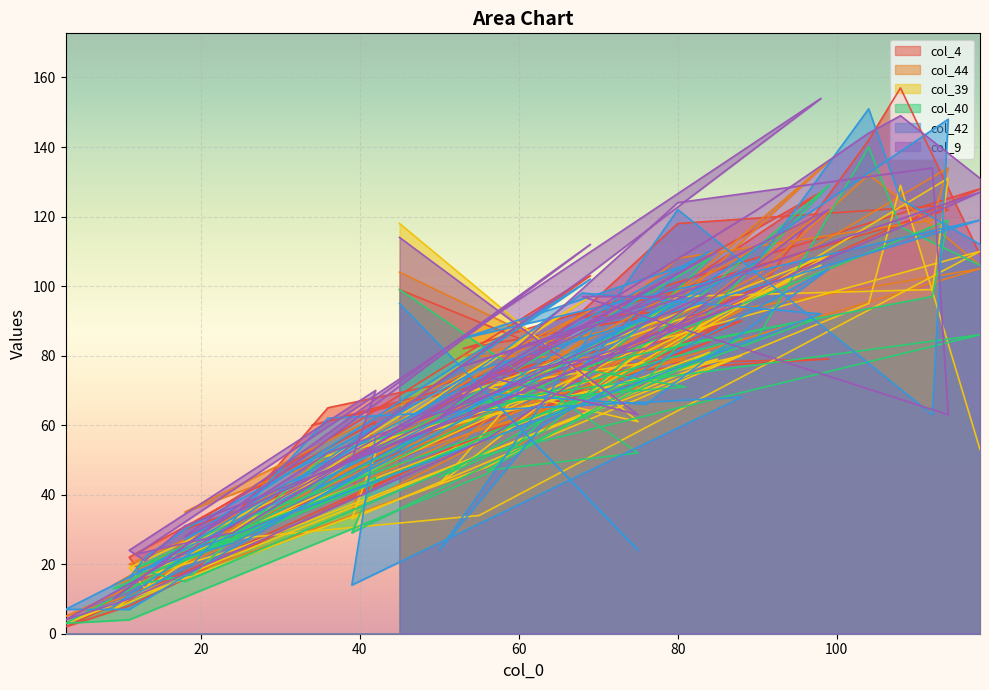

What is the difference between the col_40 values at 69 and 45?

30